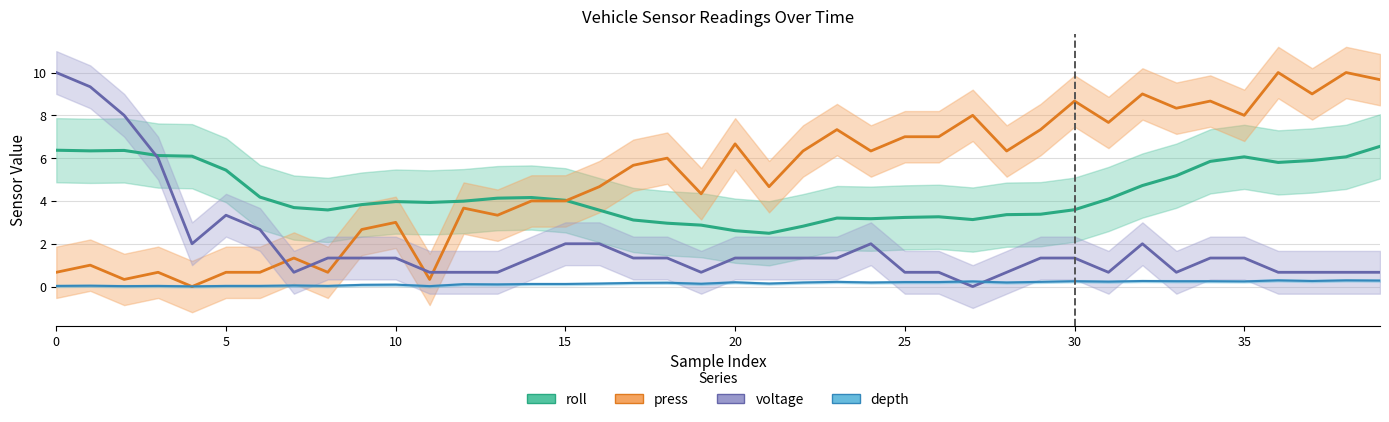

How many values in the roll series are below 3?

5